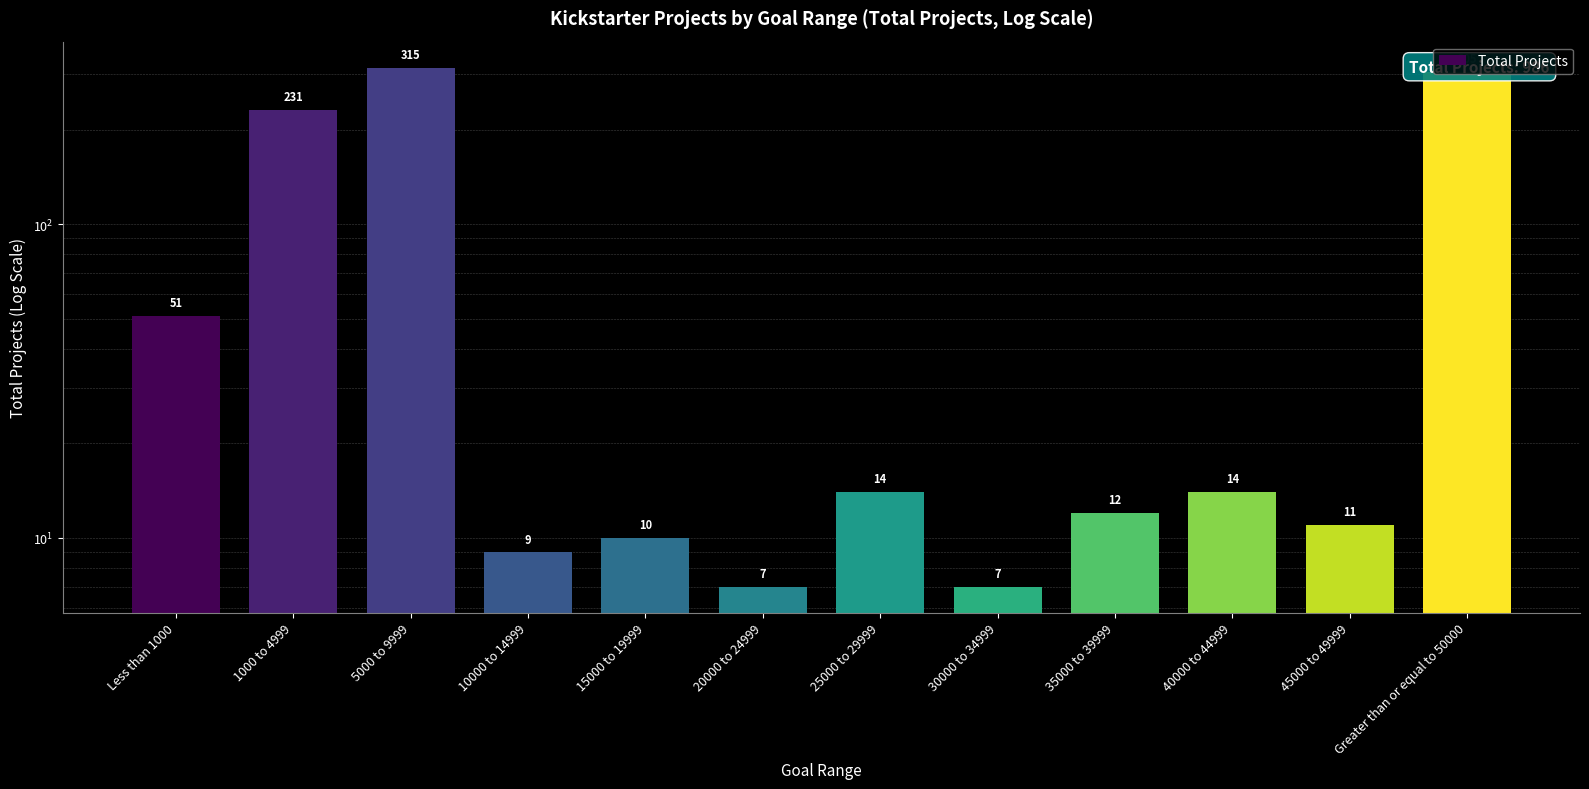

Reading right to left, what are all the values shown in this chart?

Greater than or equal to 50000=305	45000 to 49999=11	40000 to 44999=14	35000 to 39999=12	30000 to 34999=7	25000 to 29999=14	20000 to 24999=7	15000 to 19999=10	10000 to 14999=9	5000 to 9999=315	1000 to 4999=231	Less than 1000=51